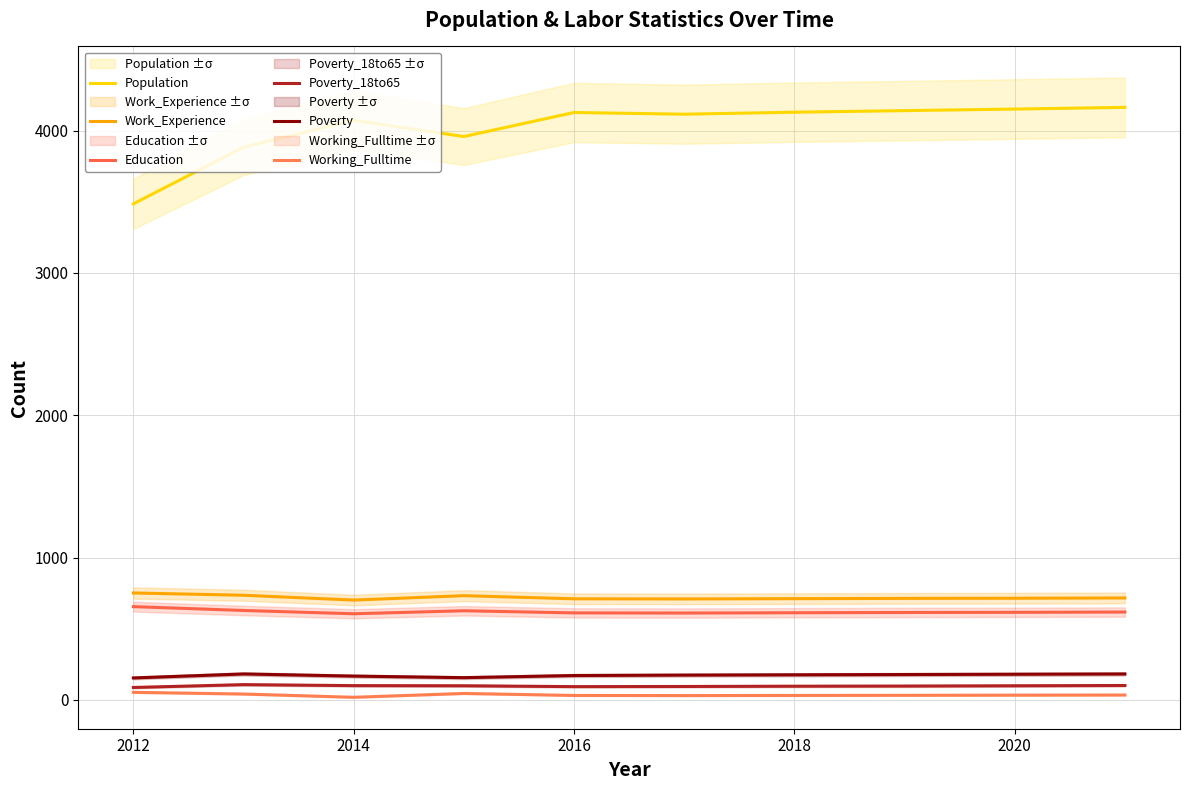

Is this an area chart (filled region under the line)?

No